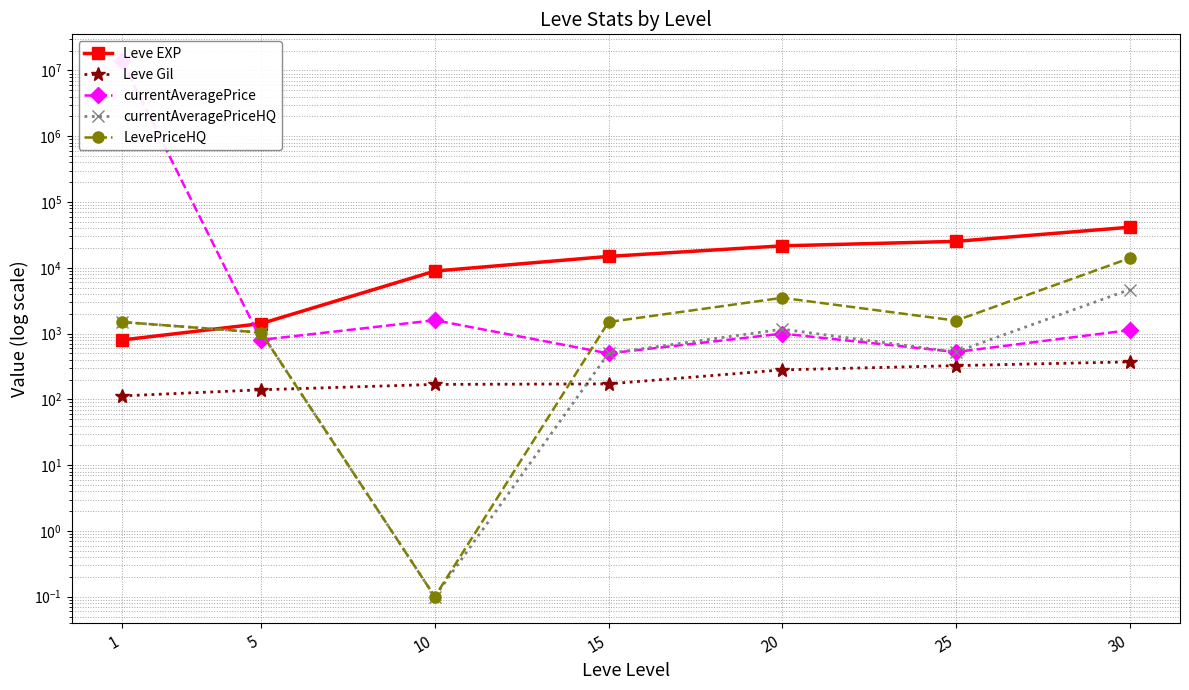

True or false: Leve EXP and Leve Gil intersect in this chart.

False